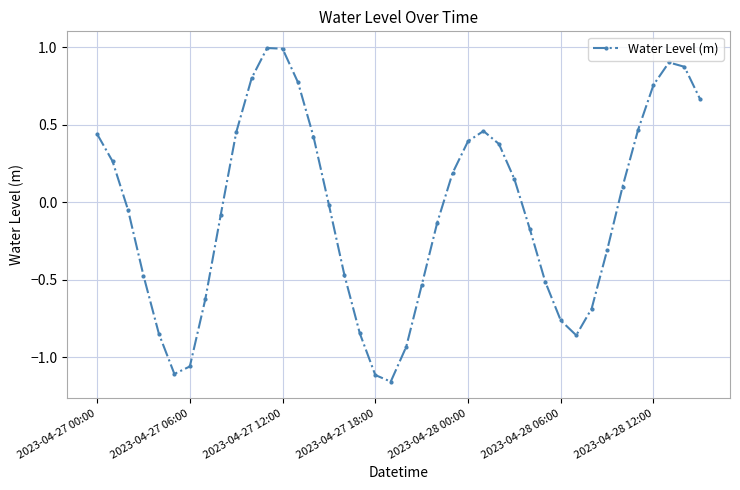

True or false: the data has more than 2 interior local peaks.

True